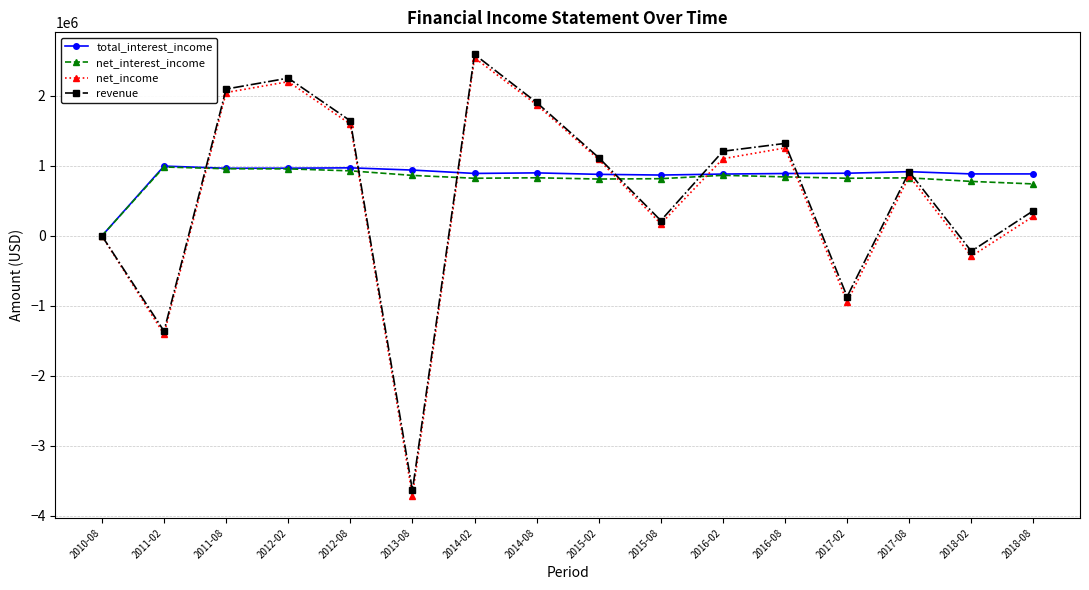

What is the total value across all series at 2018-02?

1151000